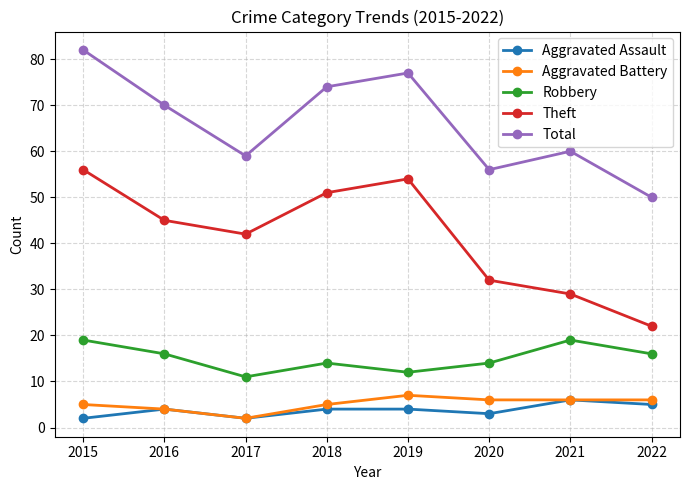

What is the highest value of the Total series?

82